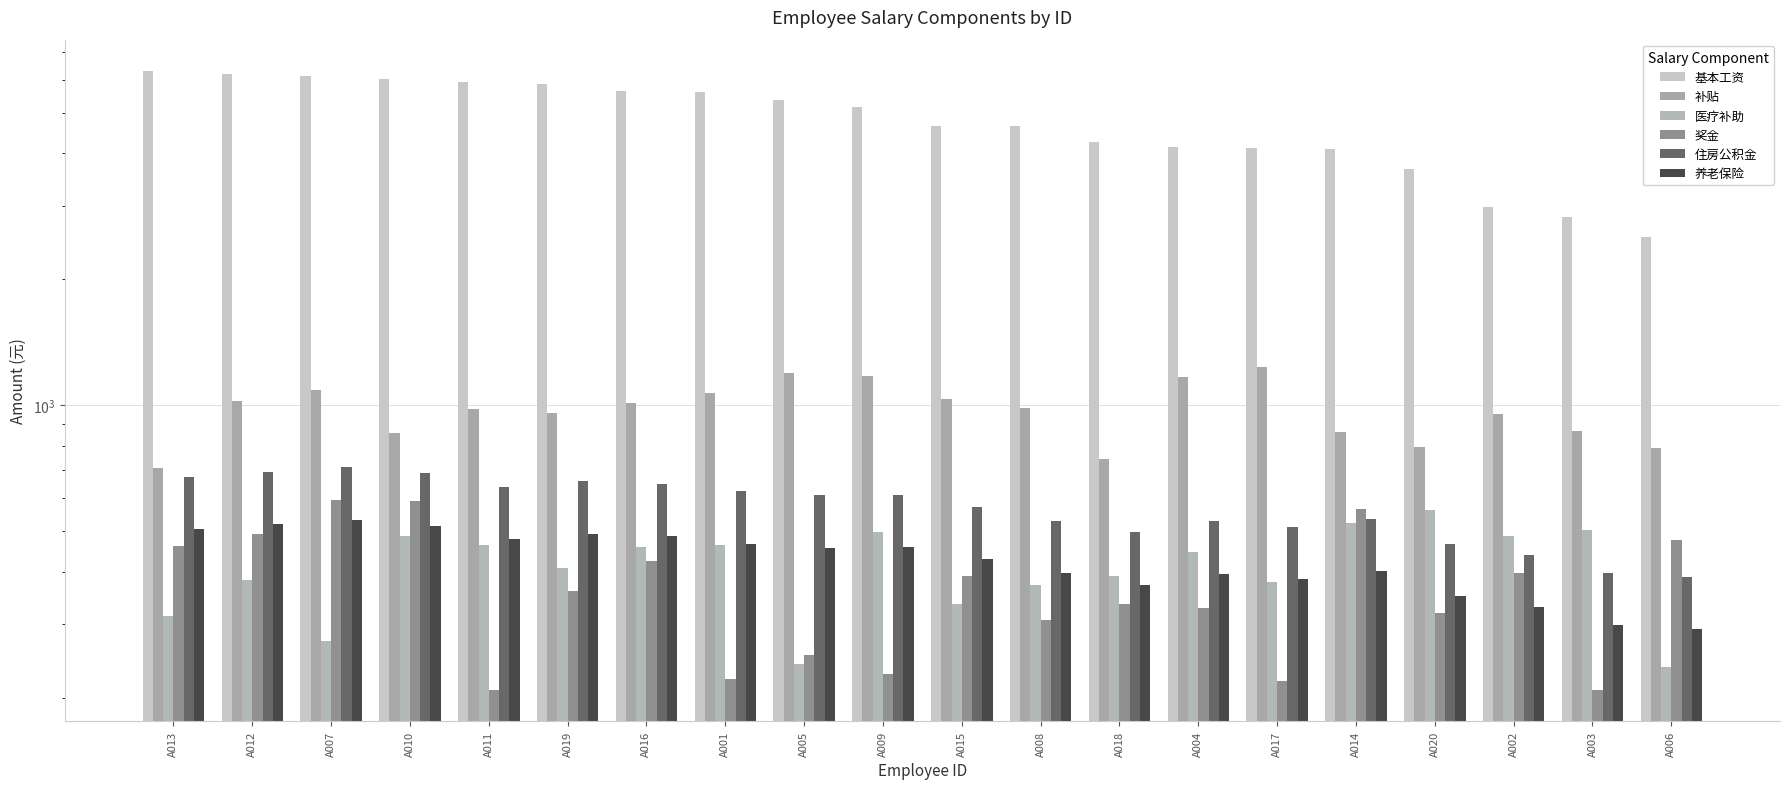

Which category has the highest value in the 奖金 series?

A007